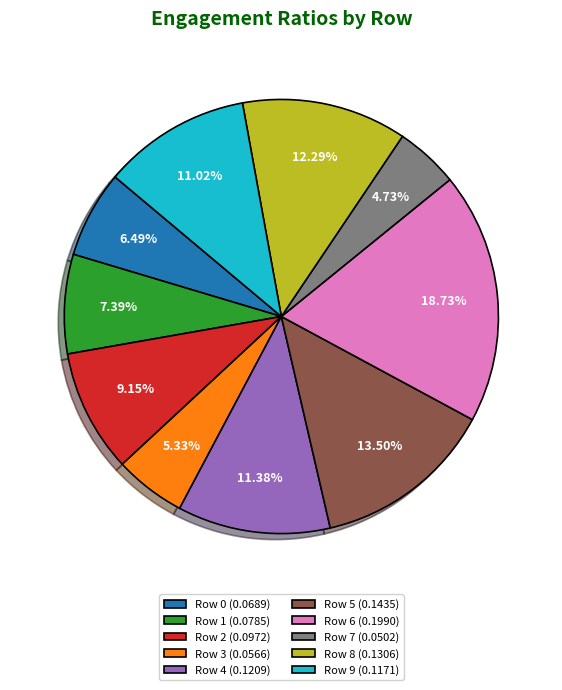

Which has a higher value, Row 4 or Row 8?

Row 8